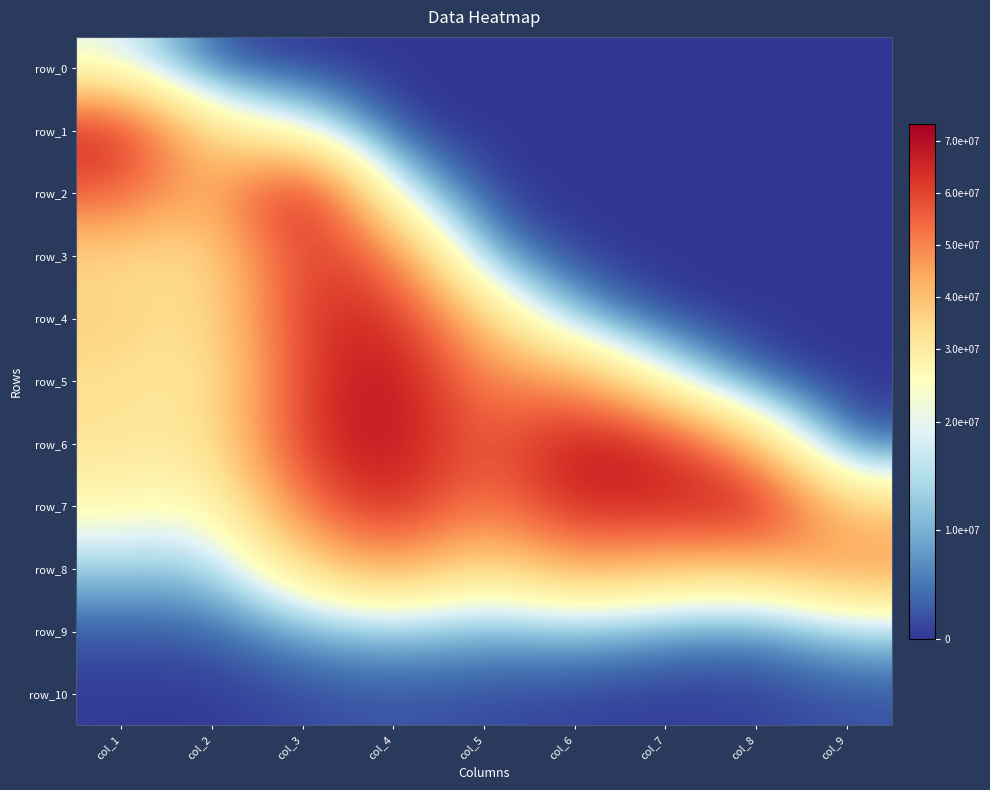

Is the value of row_9 at col_2 greater than the value of row_1 at col_5?

Yes